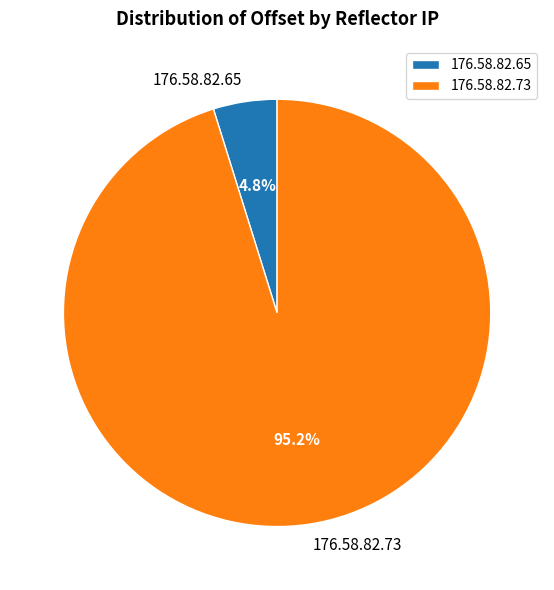

Which category has the biggest portion of the pie?

176.58.82.73